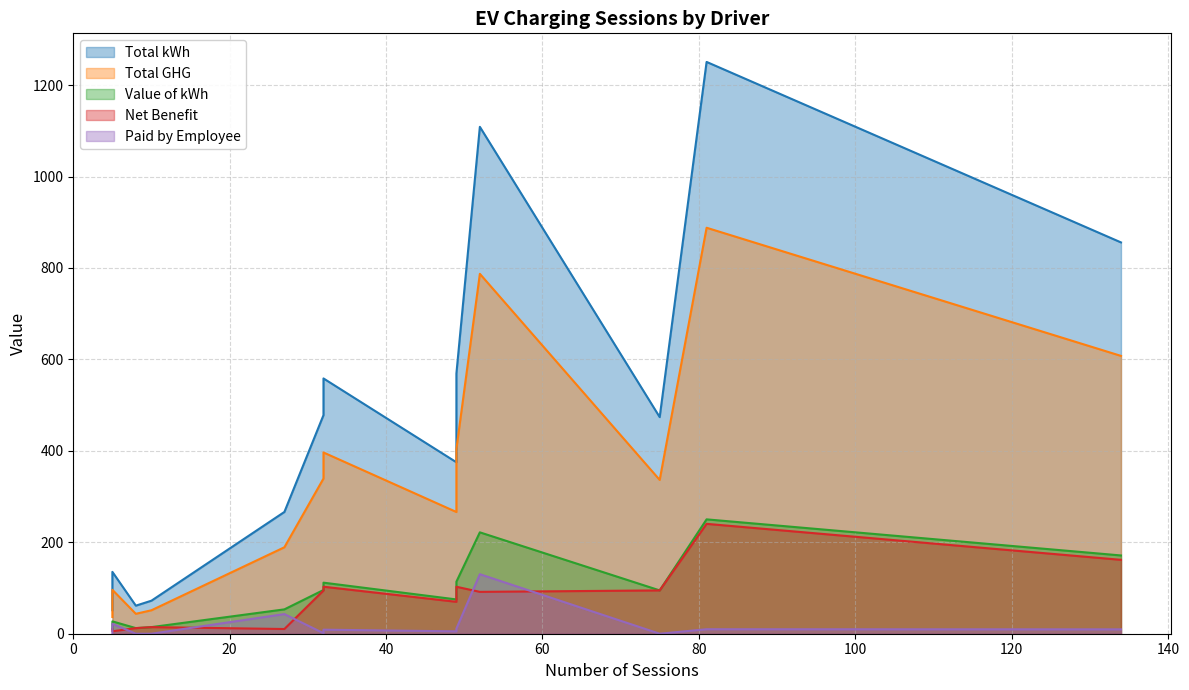

How many data points in Net Benefit are above 91?

7